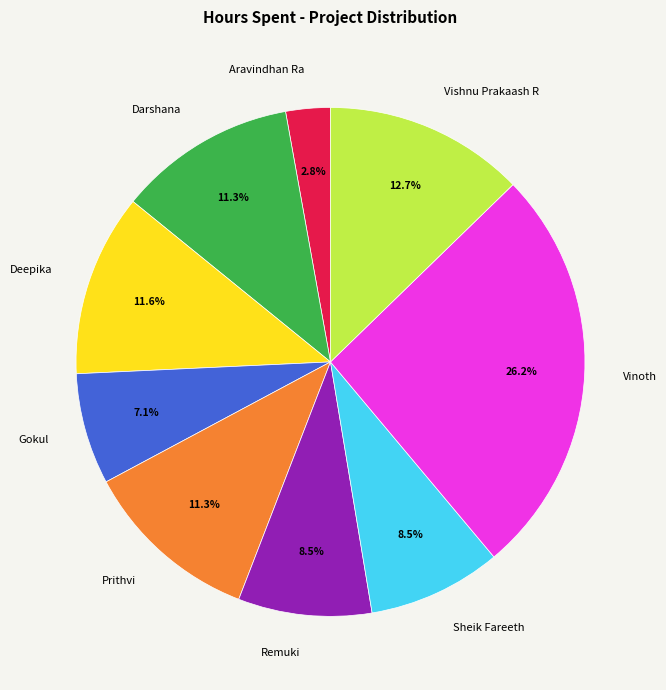

Between Vinoth and Aravindhan Ra, which is larger?

Vinoth